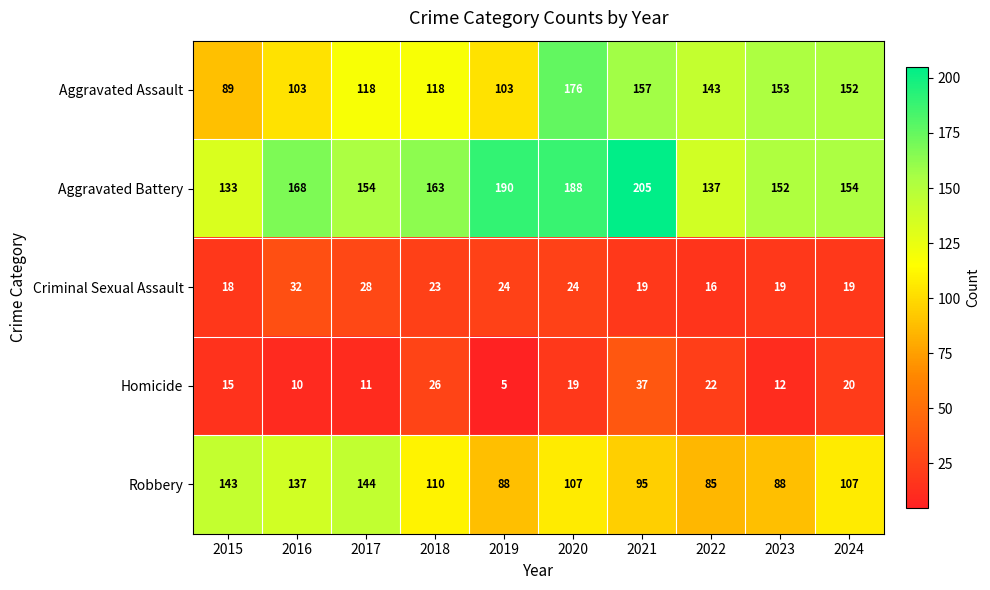

What is the difference between the second highest and minimum values in the Criminal Sexual Assault series?

12